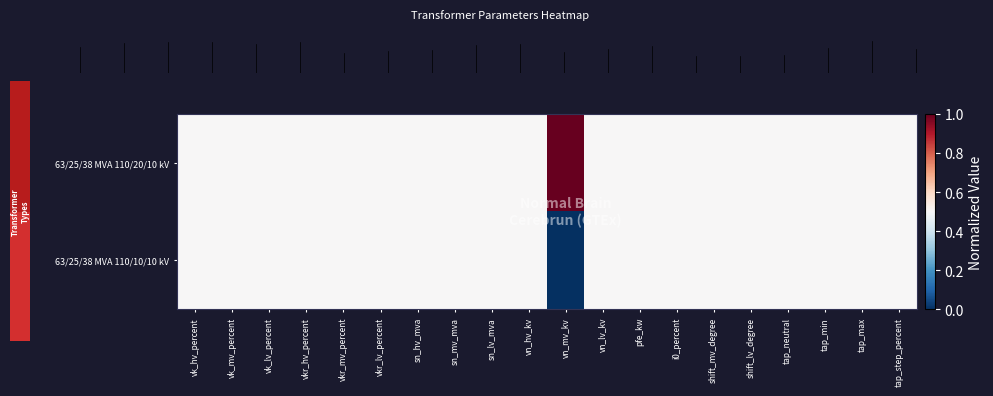

Reading left to right, extract all data points from this chart.

row_0: vk_hv_percent=0.5	vk_mv_percent=0.5	vk_lv_percent=0.5	vkr_hv_percent=0.5	vkr_mv_percent=0.5	vkr_lv_percent=0.5	sn_hv_mva=0.5	sn_mv_mva=0.5	sn_lv_mva=0.5	vn_hv_kv=0.5	vn_mv_kv=1.0	vn_lv_kv=0.5	pfe_kw=0.5	i0_percent=0.5	shift_mv_degree=0.5	shift_lv_degree=0.5	tap_neutral=0.5	tap_min=0.5	tap_max=0.5	tap_step_percent=0.5
row_1: vk_hv_percent=0.5	vk_mv_percent=0.5	vk_lv_percent=0.5	vkr_hv_percent=0.5	vkr_mv_percent=0.5	vkr_lv_percent=0.5	sn_hv_mva=0.5	sn_mv_mva=0.5	sn_lv_mva=0.5	vn_hv_kv=0.5	vn_mv_kv=0.0	vn_lv_kv=0.5	pfe_kw=0.5	i0_percent=0.5	shift_mv_degree=0.5	shift_lv_degree=0.5	tap_neutral=0.5	tap_min=0.5	tap_max=0.5	tap_step_percent=0.5